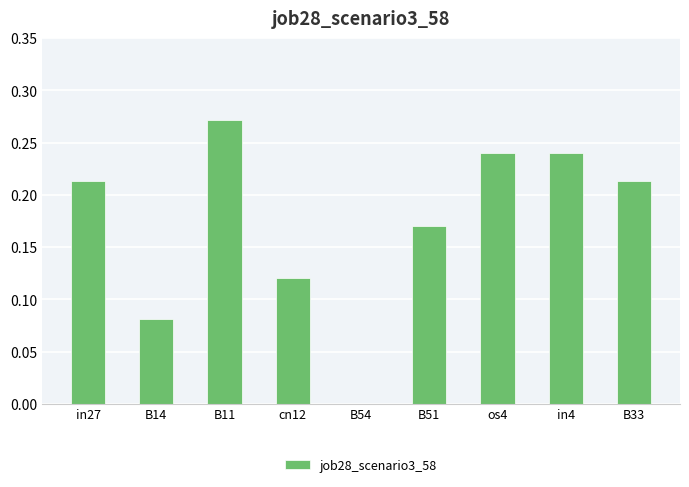

At which category does the chart reach its peak across all series?

B11